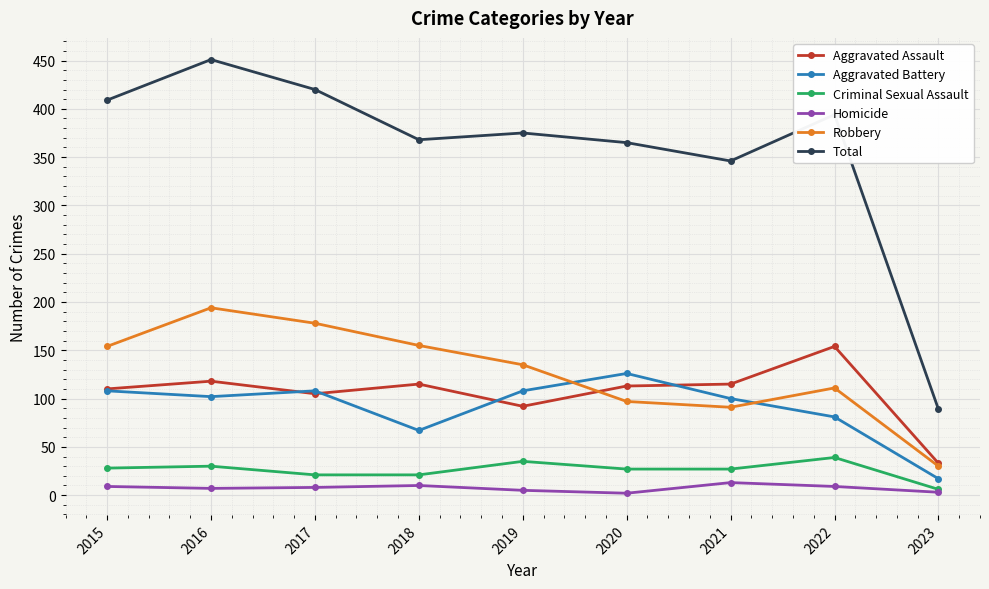

What is the average value of the Aggravated Assault series?

106